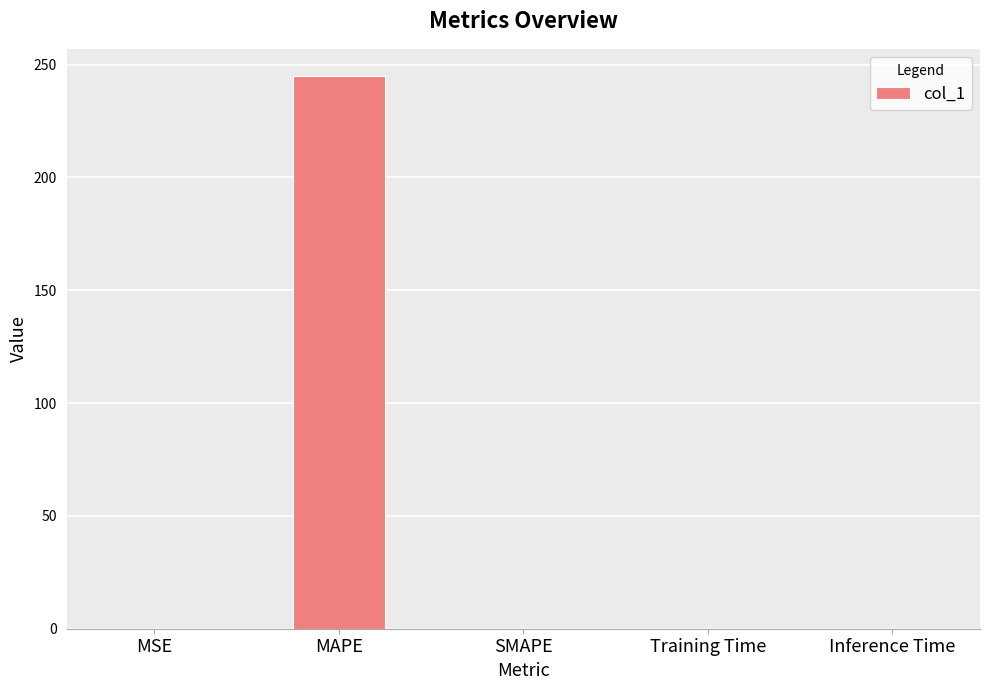

Which label corresponds to the largest value in the chart?

MAPE